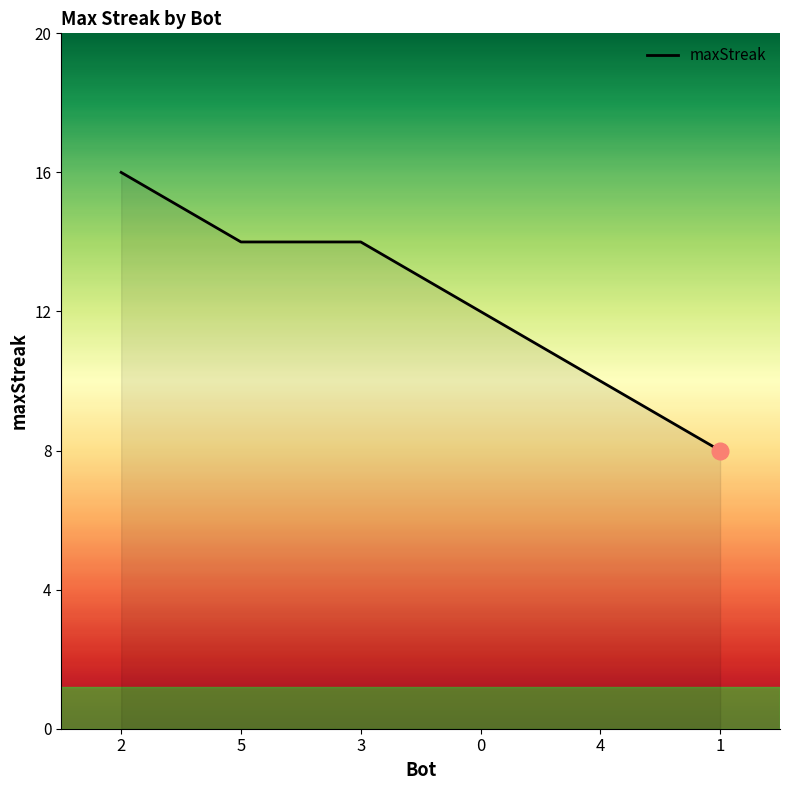

The chart shows a value of 24 at 3. True or false?

False